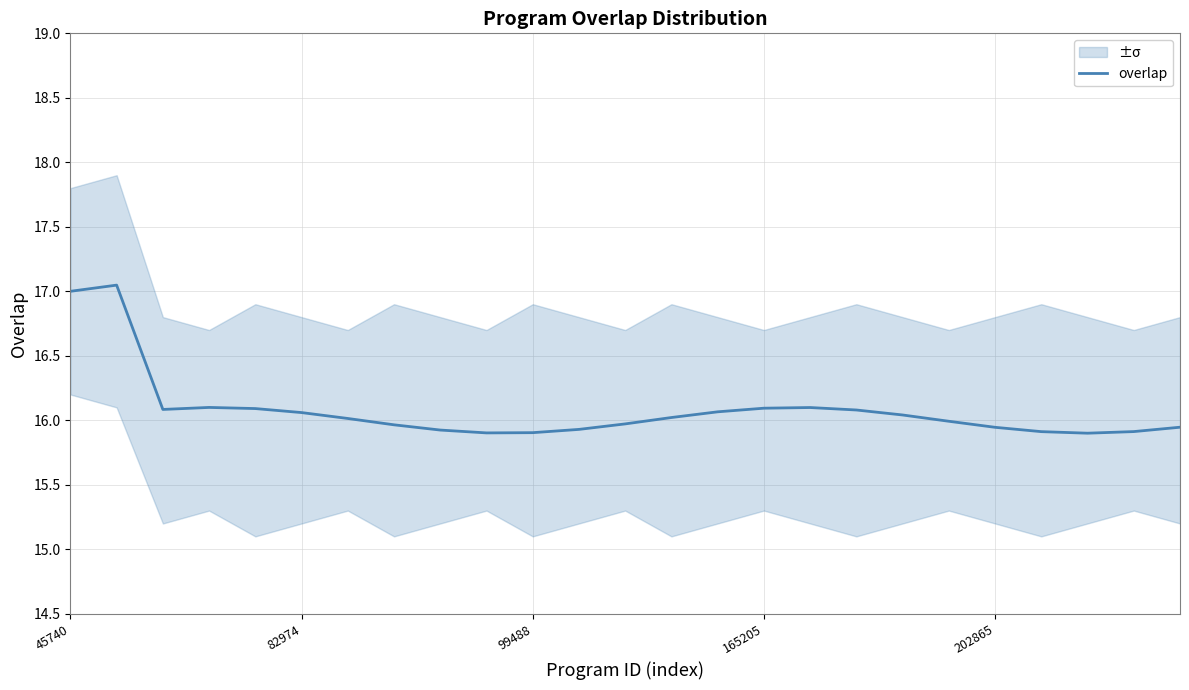

What is the sum of all values?

402.0